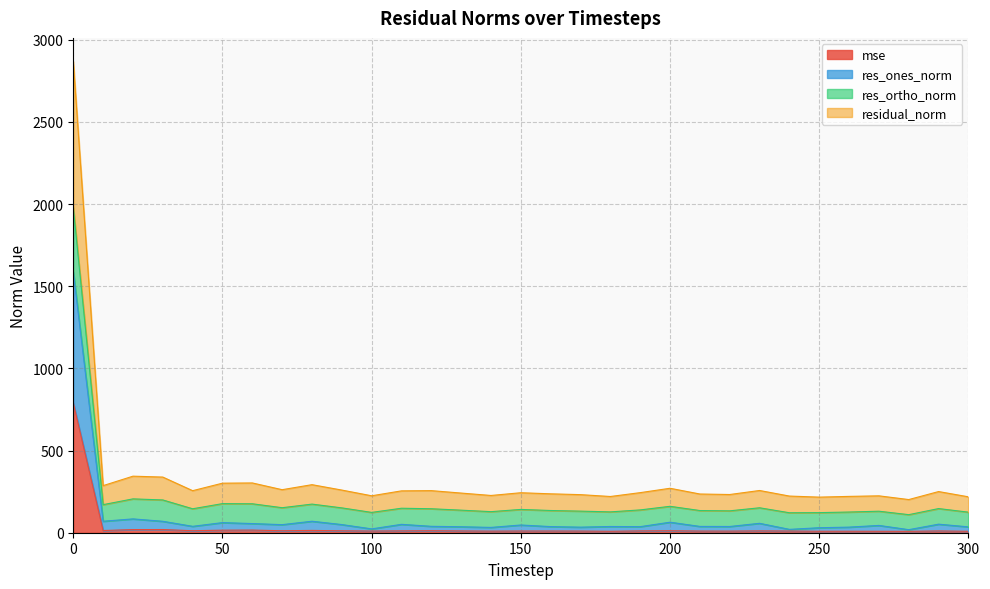

How many distinct data groups are displayed?

4